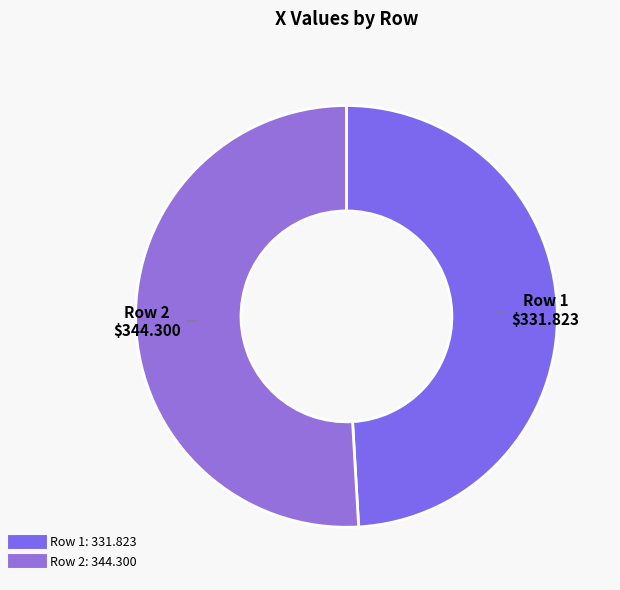

What is the largest slice in the pie chart?

Row 2